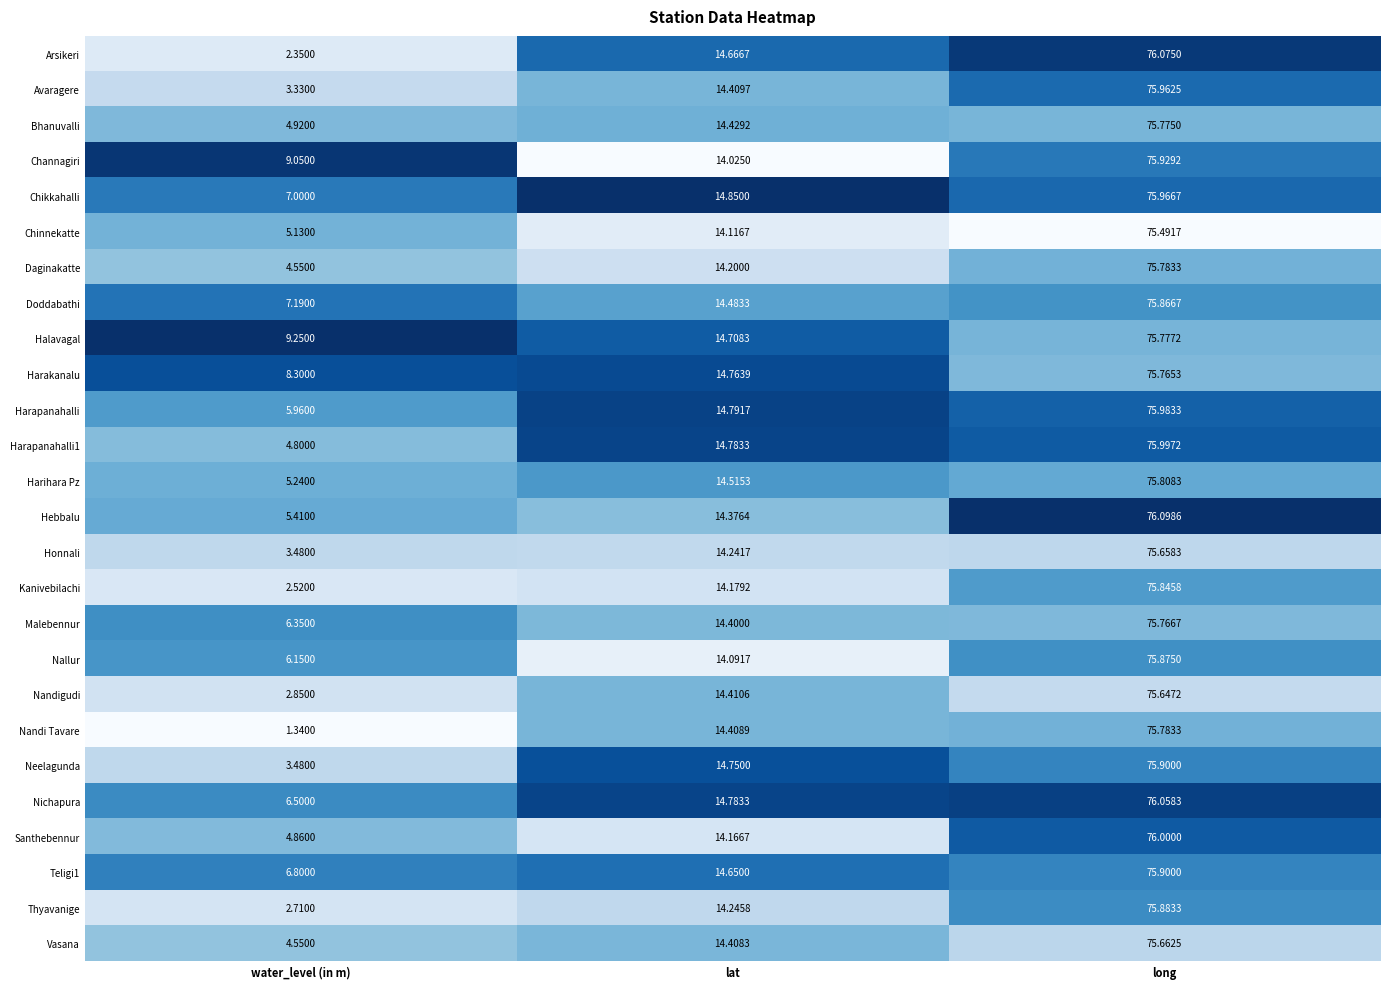

Where is Malebennur nearest to the value 41?

lat